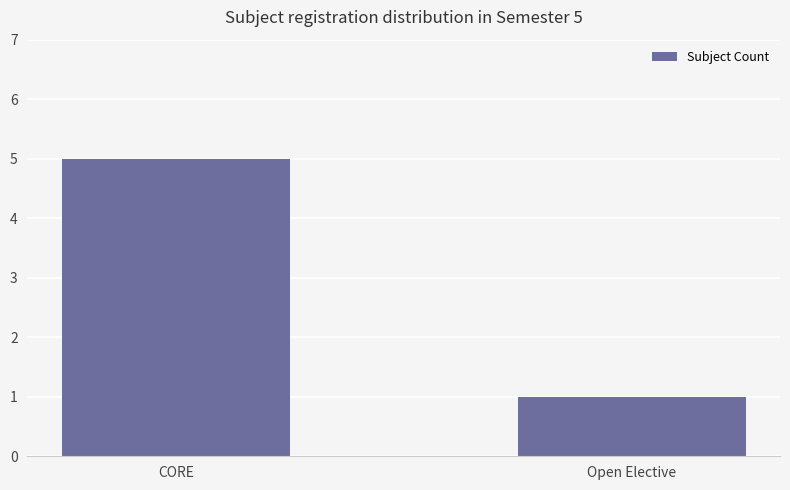

What is the difference between the maximum and minimum values?

4